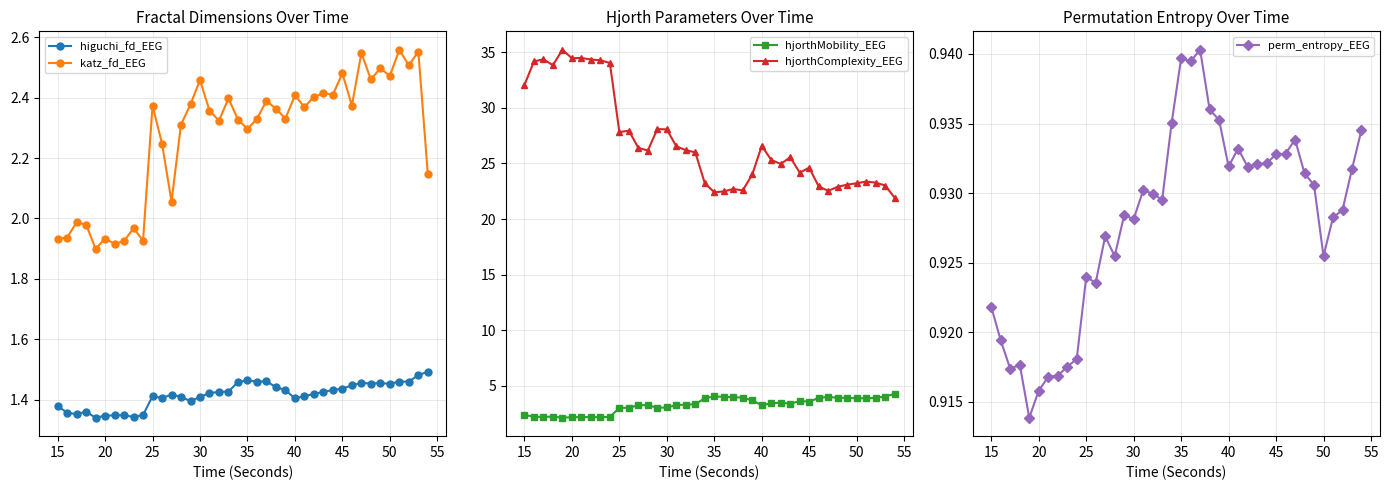

True or false: katz_fd_EEG and higuchi_fd_EEG cross at least once.

False